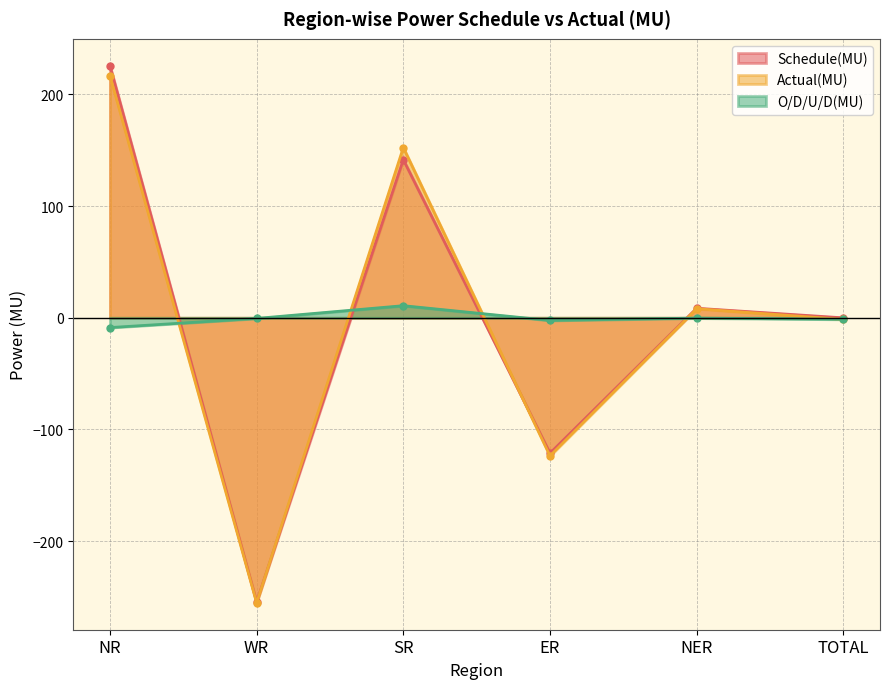

Reading right to left, what are all the values shown in this chart?

Schedule(MU): -0.1	8.5	-121.3	141.6	-254.6	225.7
Actual(MU): -1.5	8.1	-123.7	152.4	-255.3	216.9
O/D/U/D(MU): -1.4	-0.3	-2.4	10.8	-0.6	-8.8